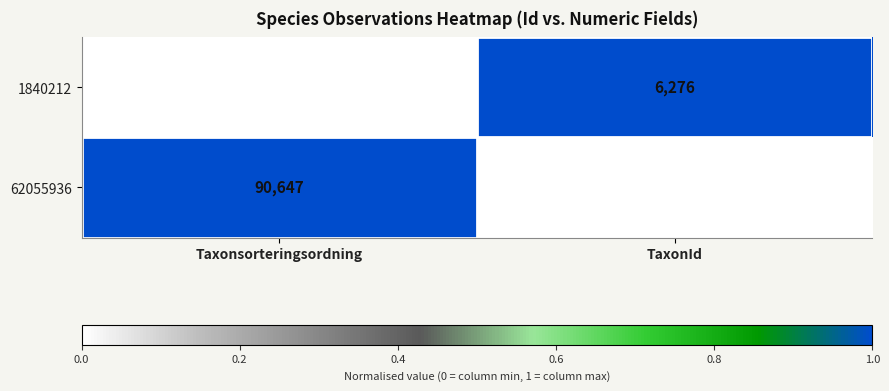

Rank the series by their maximum value, from highest to lowest.

62055936, 1840212